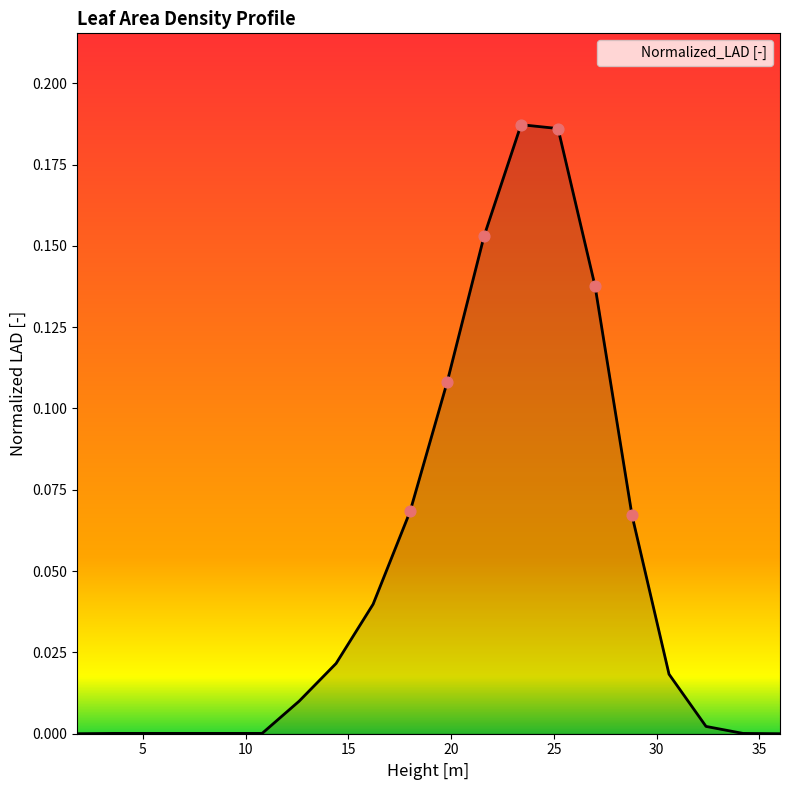

How many lines are shown in the chart?

1